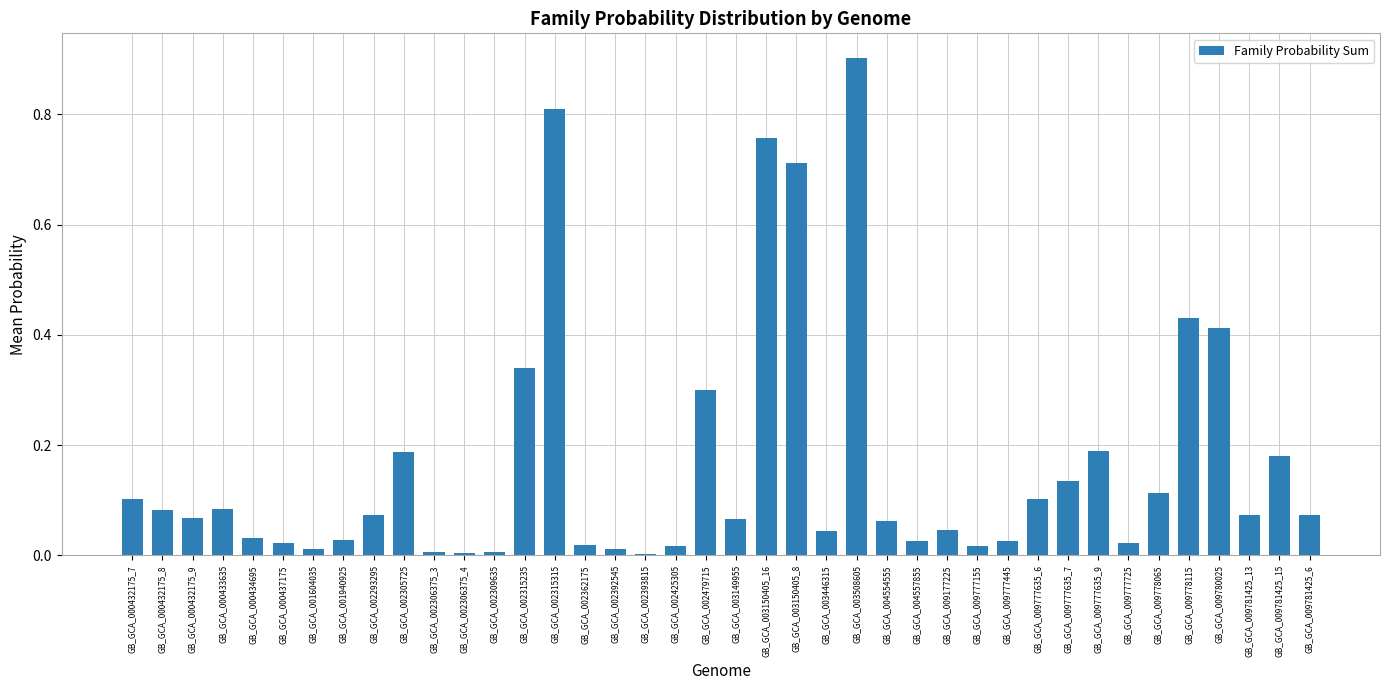

True or false: the data shows 0.0 at GB_GCA_009177225.

True